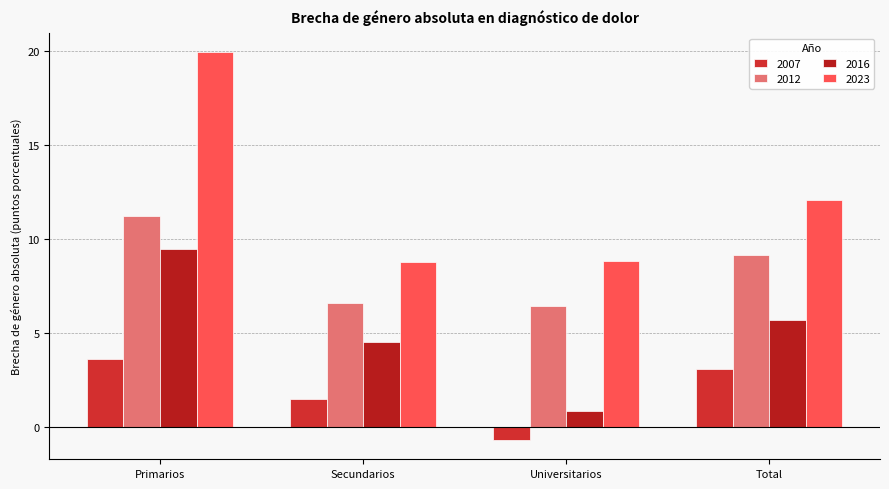

What is the maximum value for 2007?

3.6